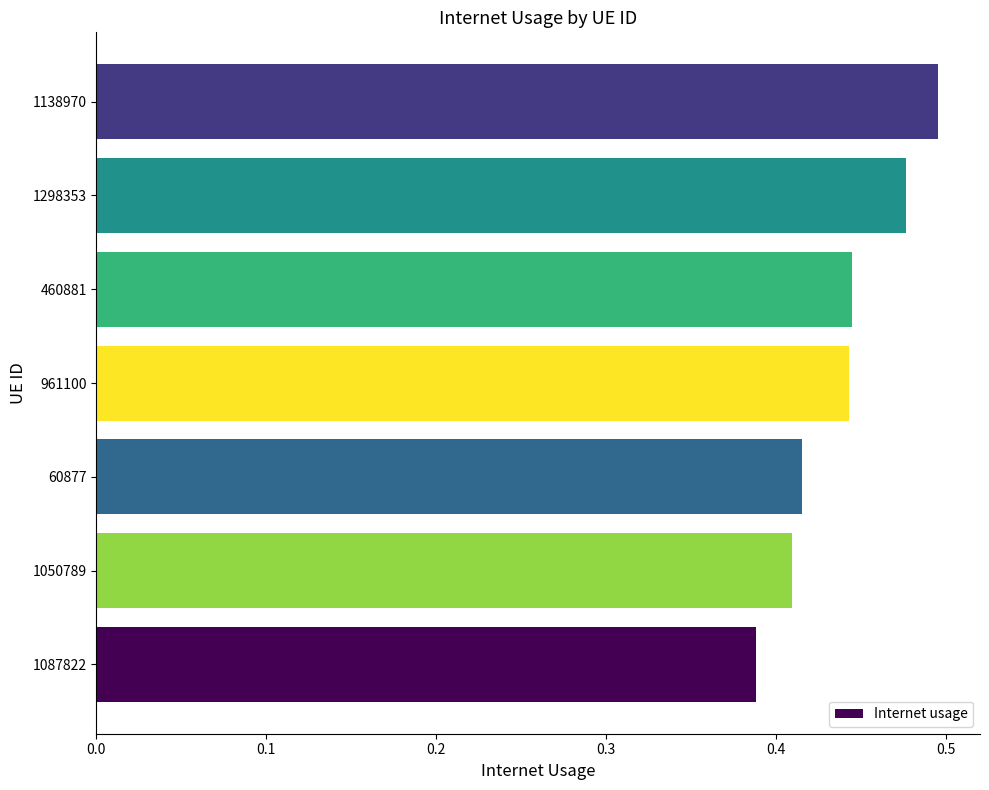

The value at 961100 is 0.6. True or false?

False